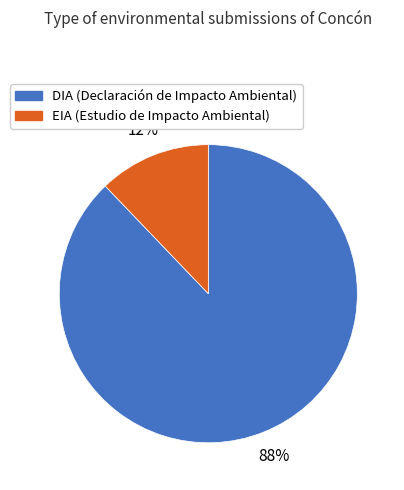

Between EIA and DIA, which is larger?

DIA